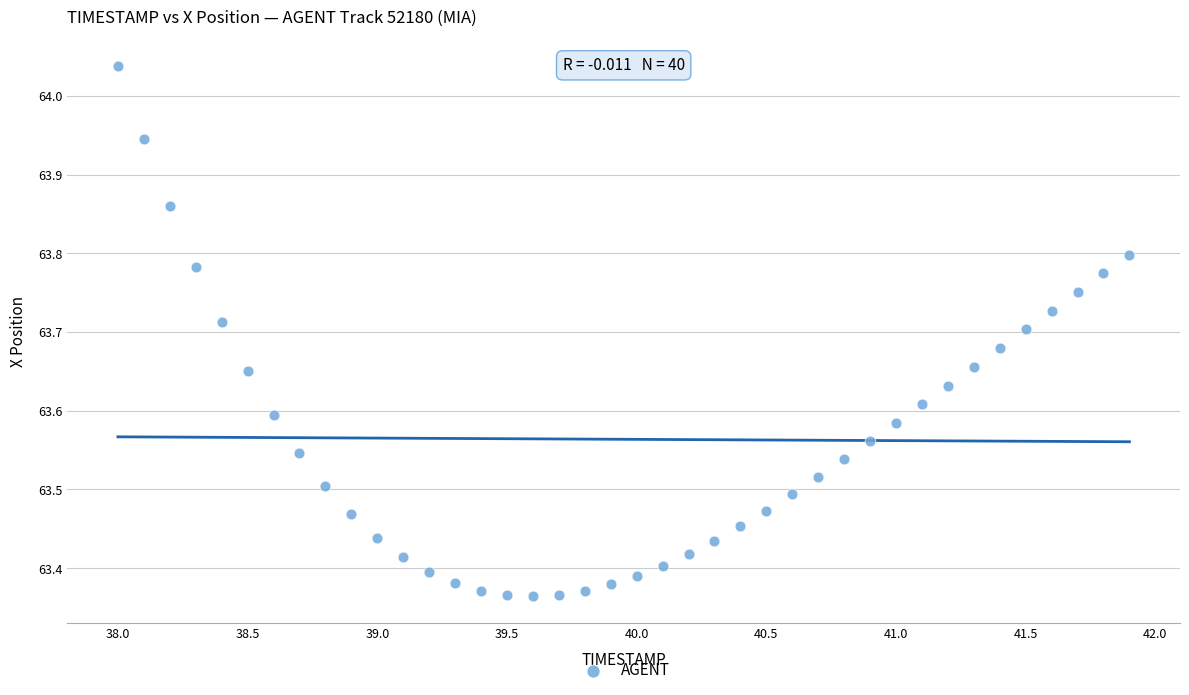

What is the range of X values (max minus min)?

3.9